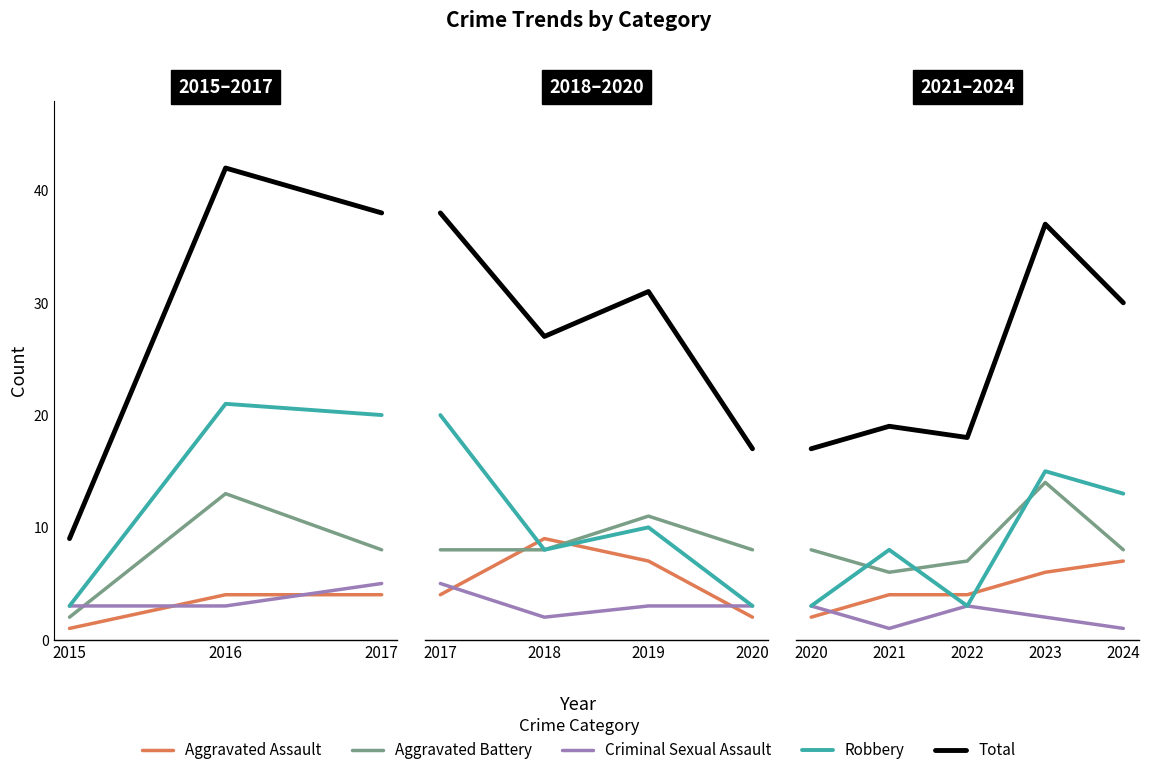

True or false: Aggravated Assault and Criminal Sexual Assault cross at least once.

True